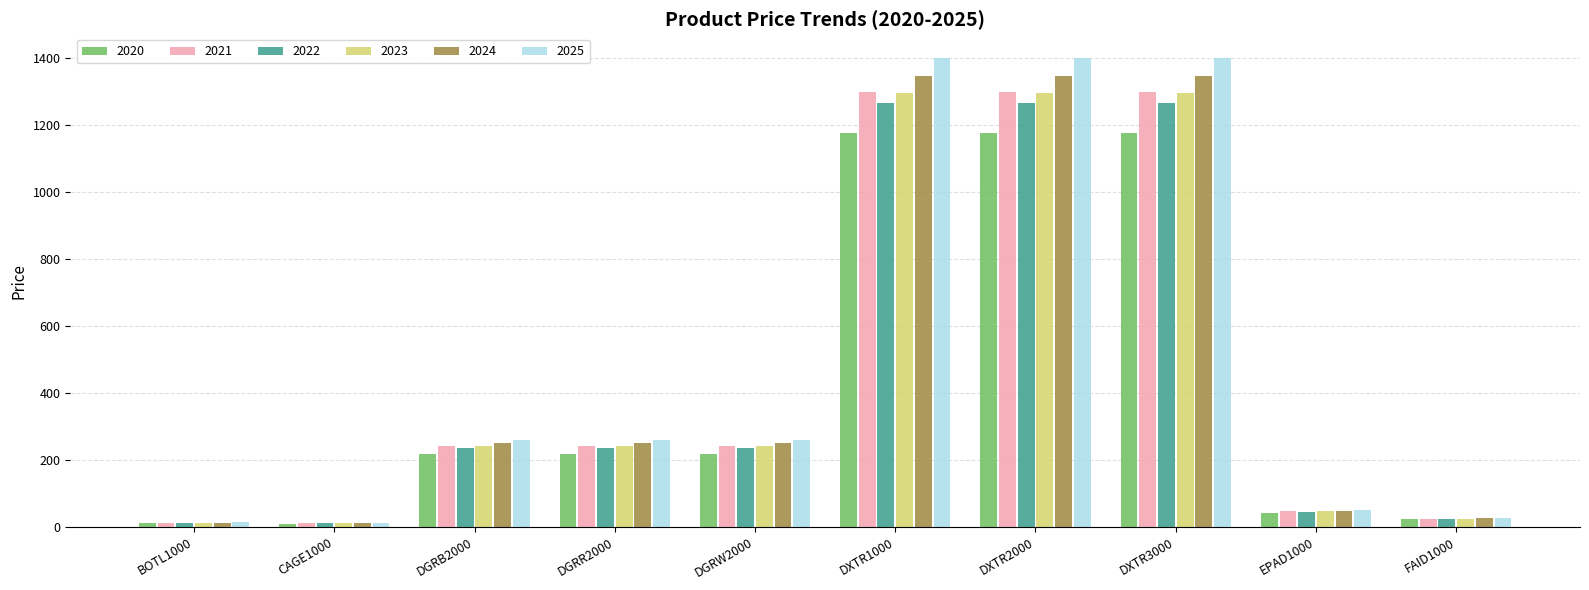

Are the bars grouped side by side (vs. stacked)?

Yes